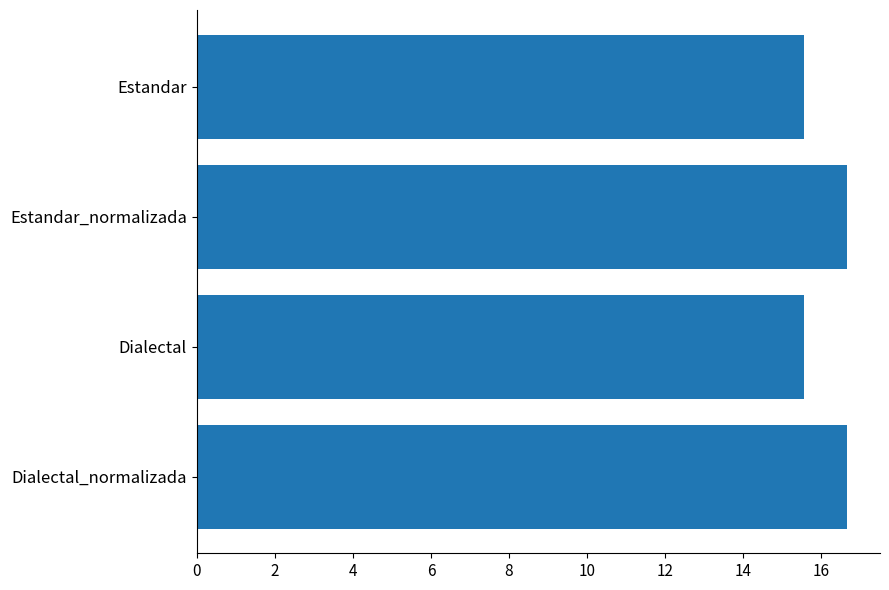

Are the bars grouped side by side (vs. stacked)?

No